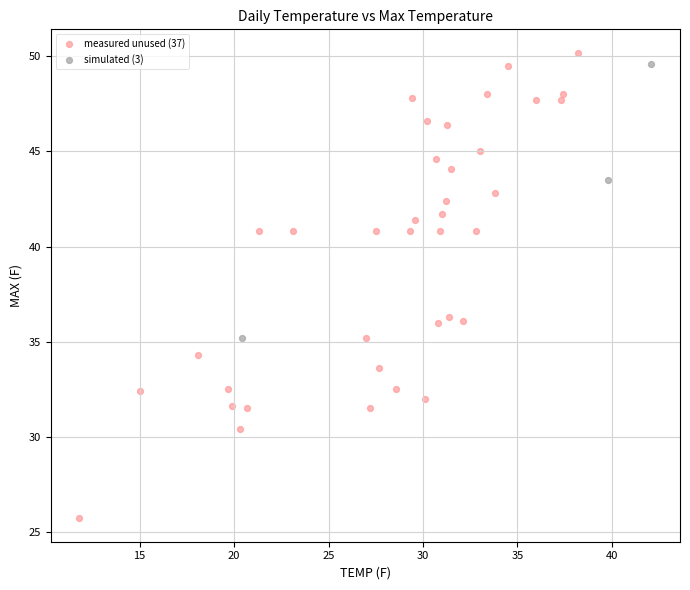

What are all the series names shown in the legend?

measured unused (37), simulated (3)